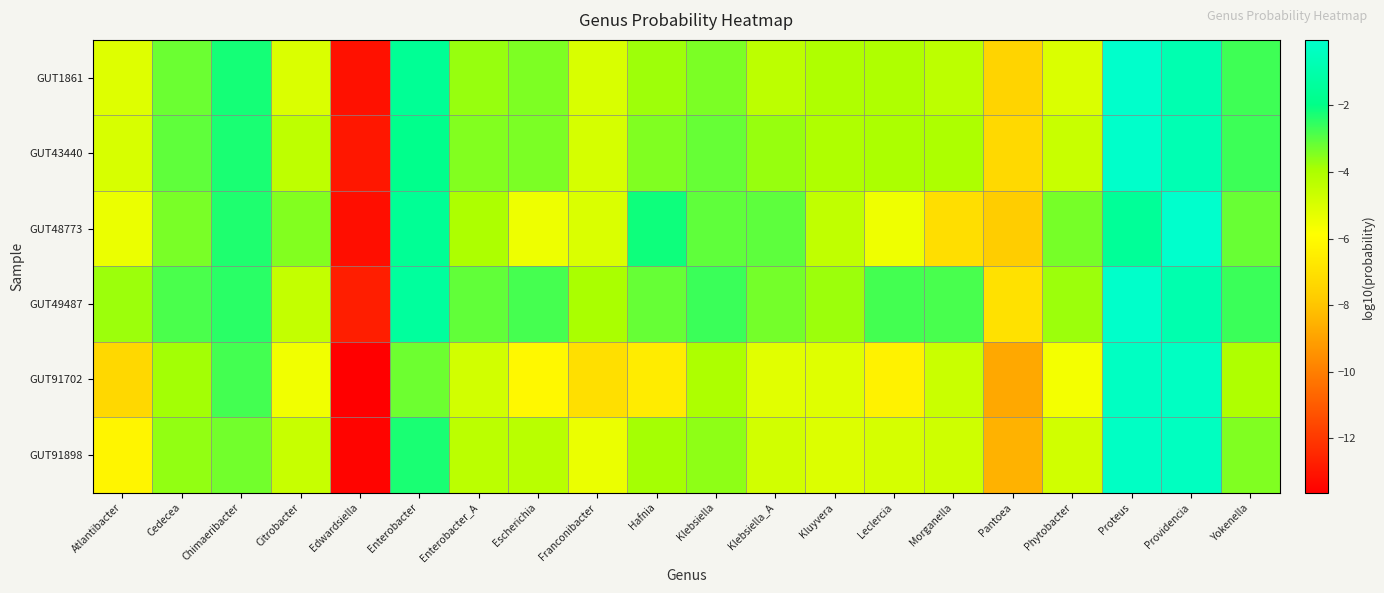

At which category is the sum across all series the highest?

Proteus